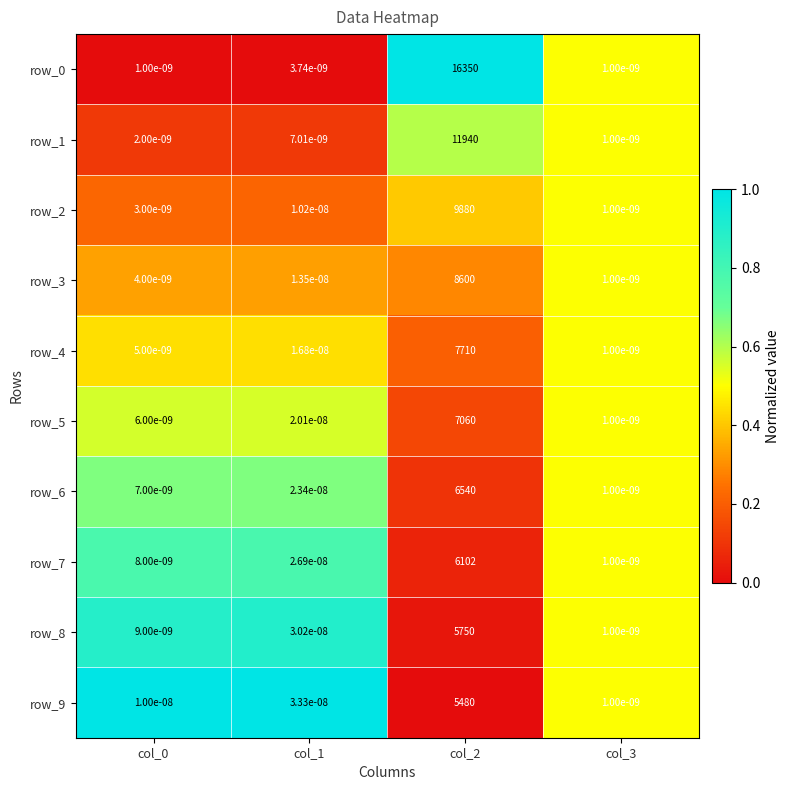

The row_9 series shows 7535.4 at col_2. True or false?

False